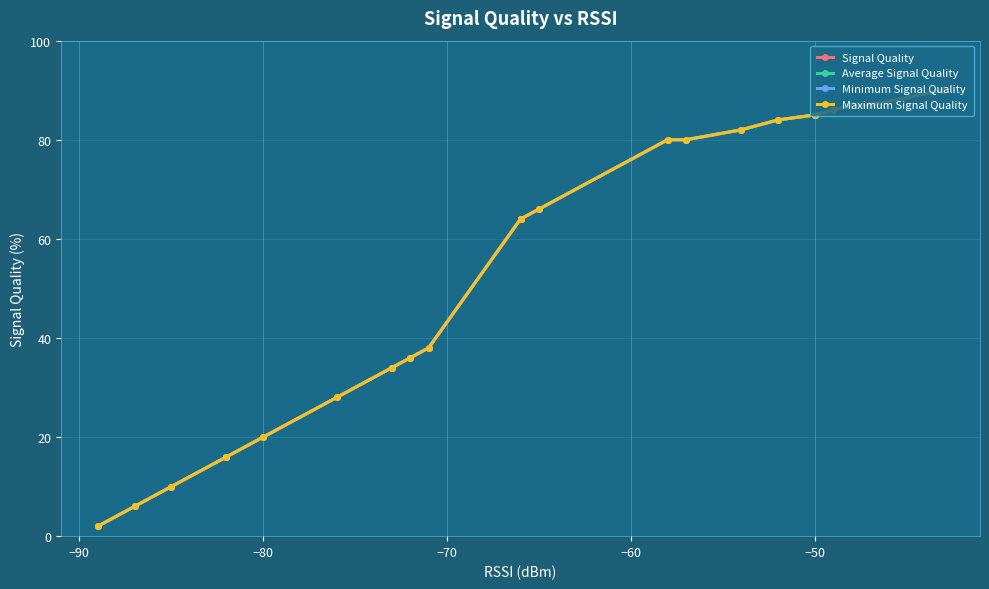

Between −50 and −80, which series saw the biggest shift?

Signal Quality